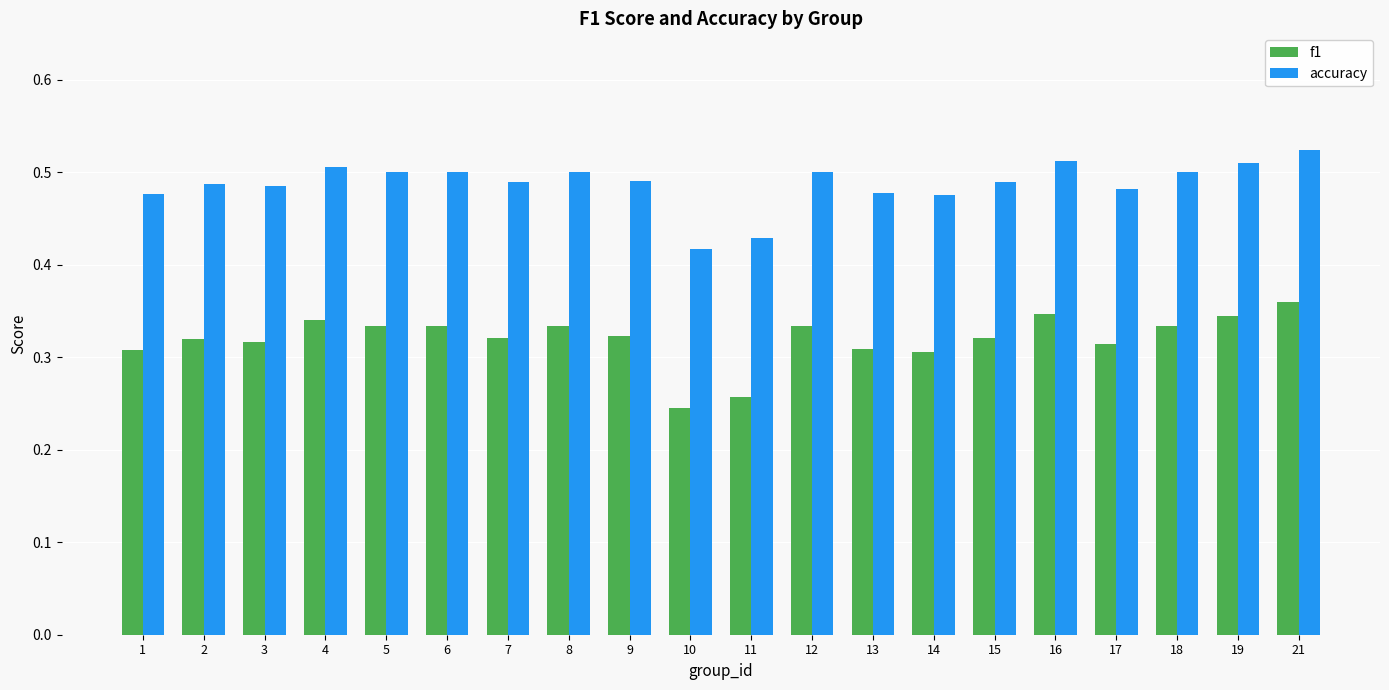

At how many categories does at least one series exceed 0?

20